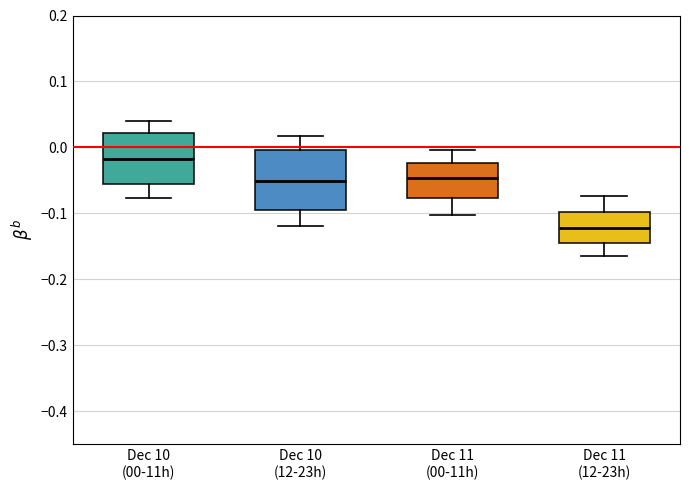

Reading left to right, transcribe this box plot: for each box, give where its median line is, the range the box spans, and where its two whiskers end, as read against the y-axis. The values are not printed on the chart, so give them approximately, as read against the axis.

Dec 10 (00-11h): median -0.02, box -0.06 to 0.02, whiskers -0.08 to 0.04
Dec 10 (12-23h): median -0.05, box -0.10 to 0.00, whiskers -0.12 to 0.02
Dec 11 (00-11h): median -0.05, box -0.08 to -0.02, whiskers -0.10 to 0.00
Dec 11 (12-23h): median -0.12, box -0.14 to -0.10, whiskers -0.16 to -0.07